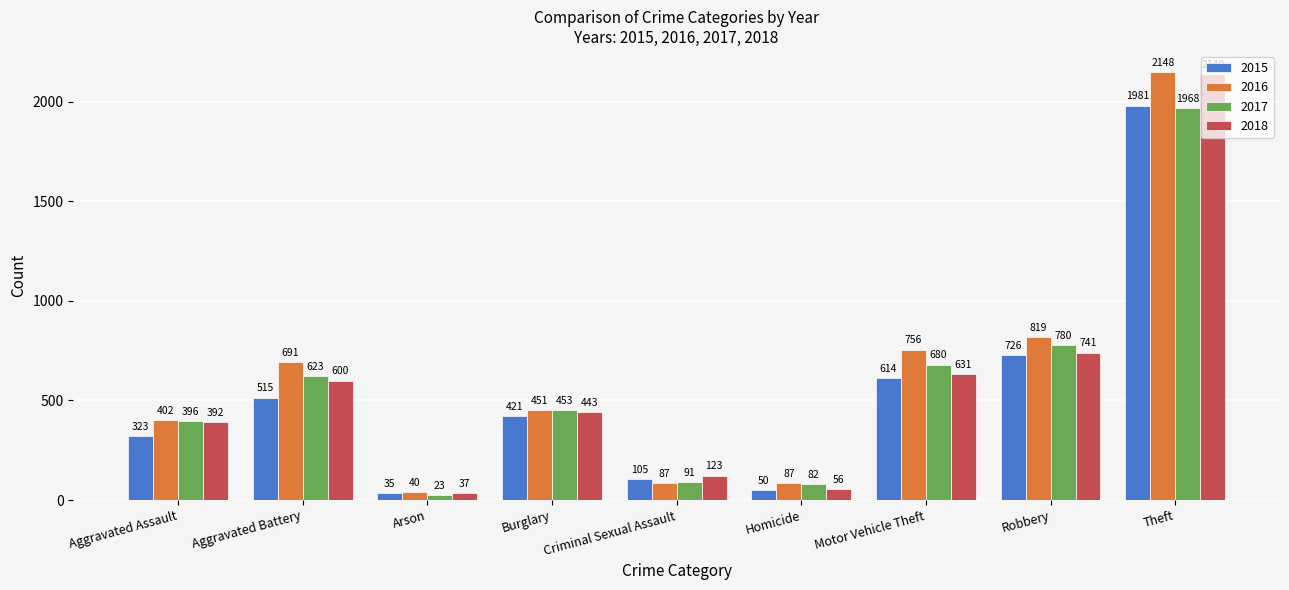

True or false: 2015 has a value of 752 at Burglary.

False